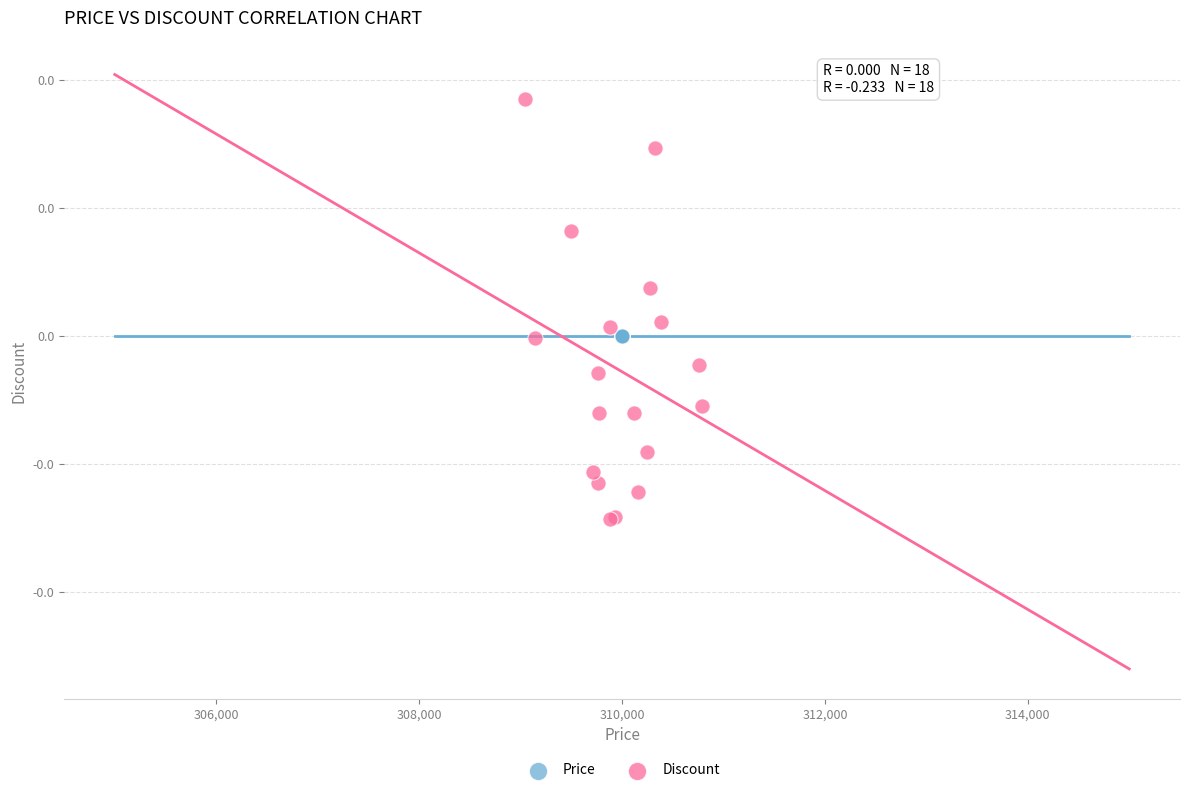

What are all the series names shown in the legend?

Price, Discount